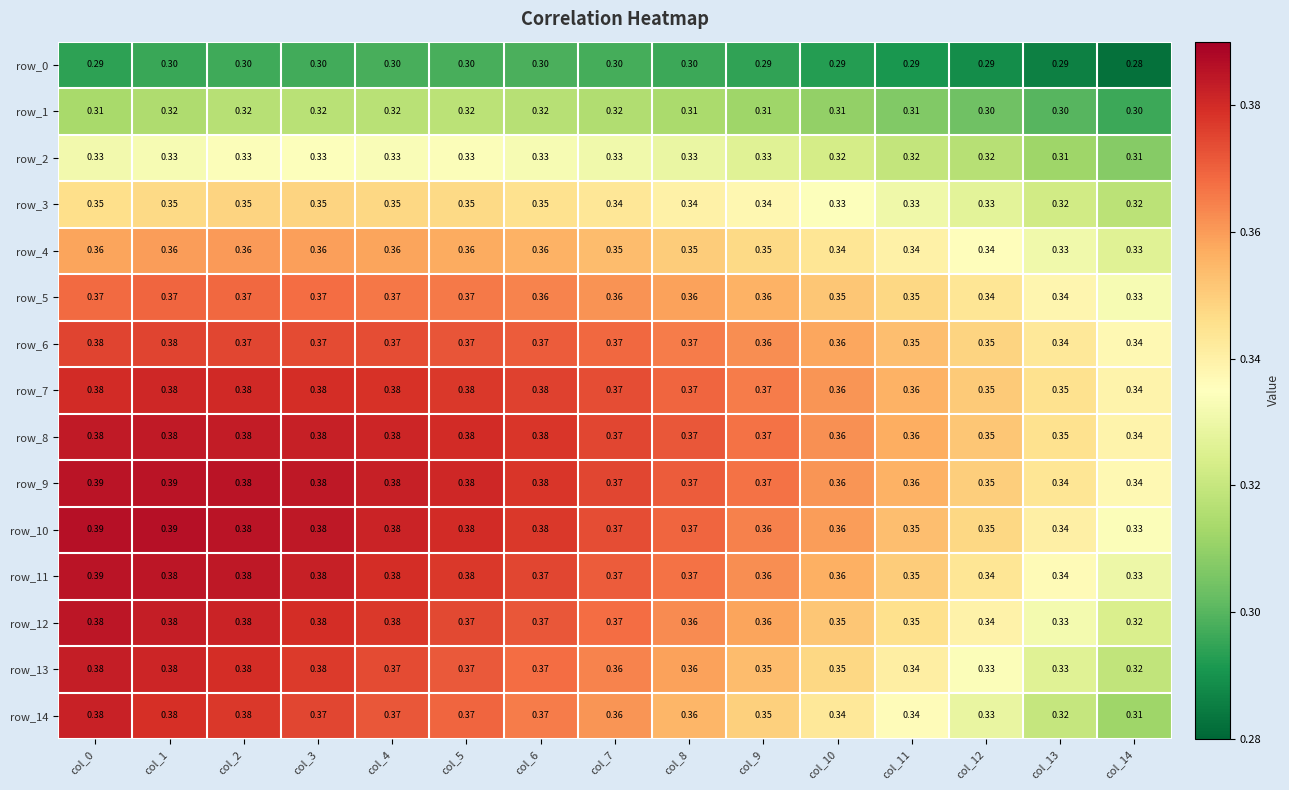

What is the minimum value shown in the chart?

0.3